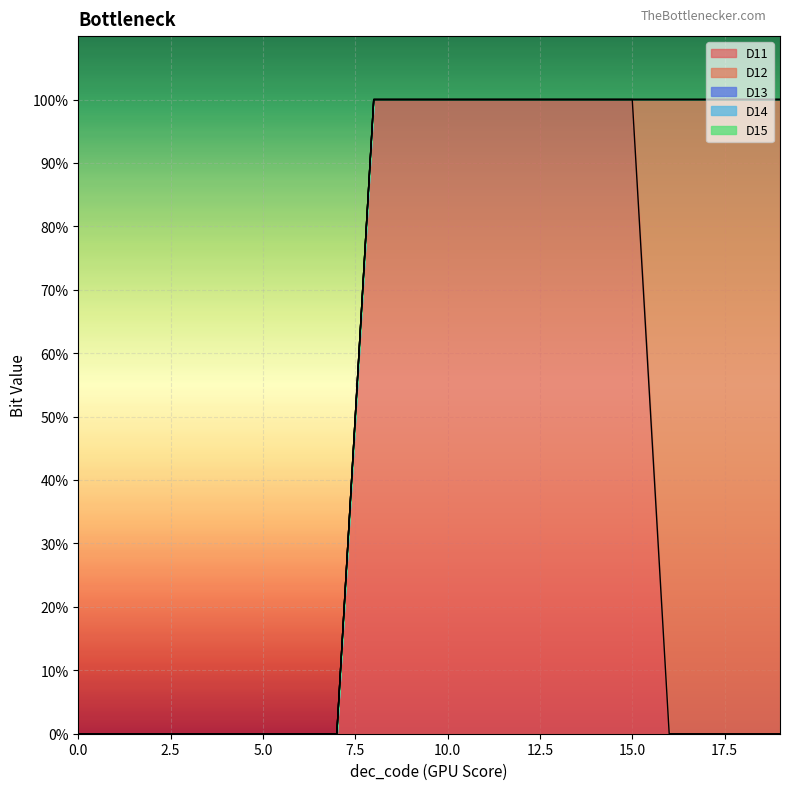

What are all the series names shown in the legend?

D11, D12, D13, D14, D15